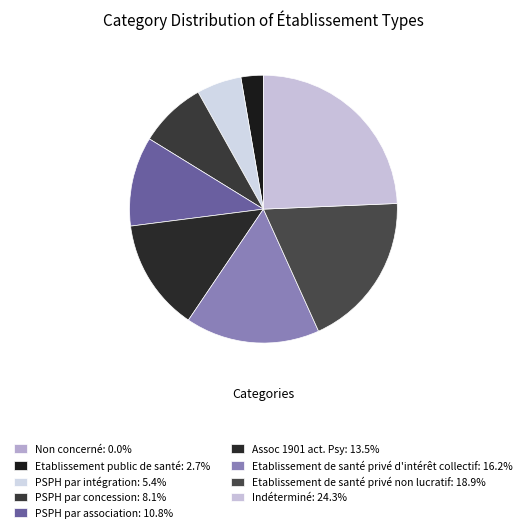

What percentage is the PSPH par association slice, to the nearest percent?

11%